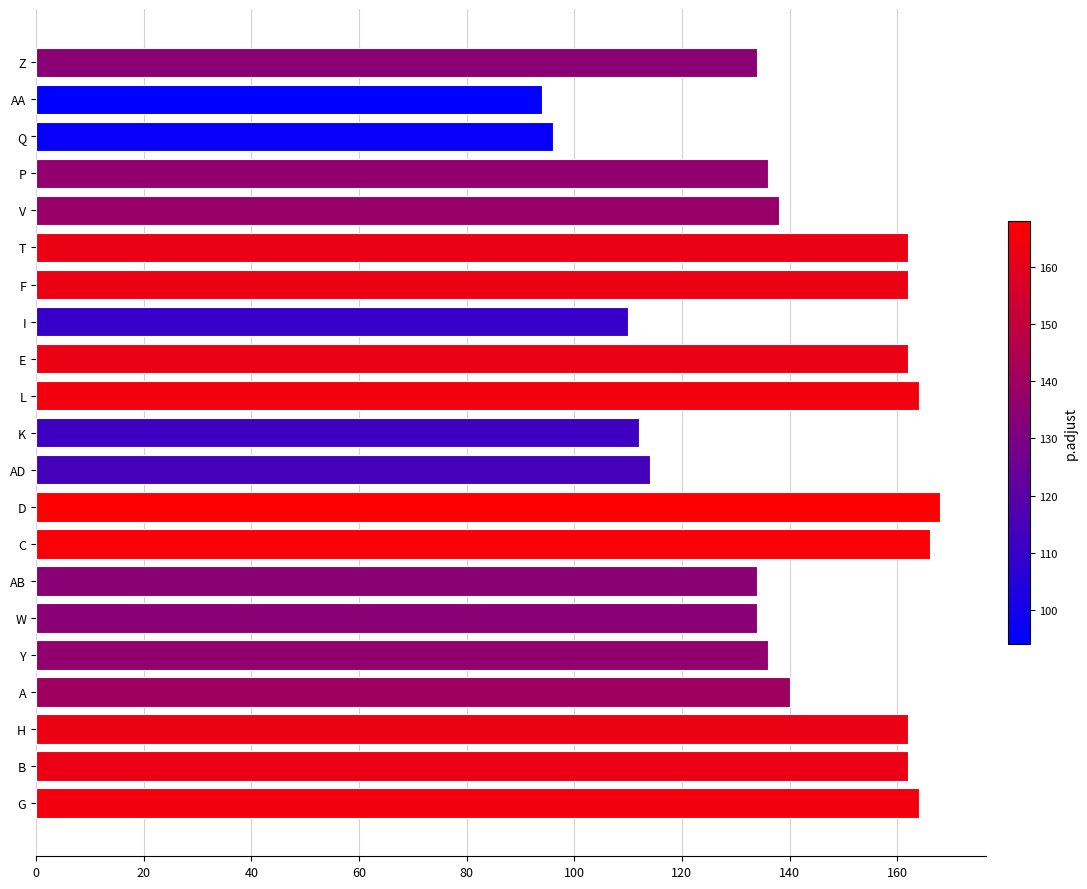

At which category does the chart reach its peak across all series?

D